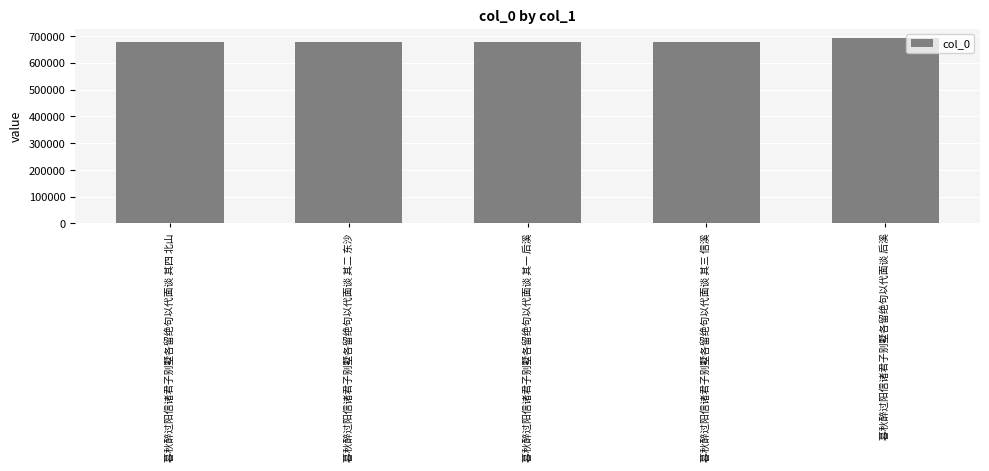

Are the bars grouped side by side (vs. stacked)?

No